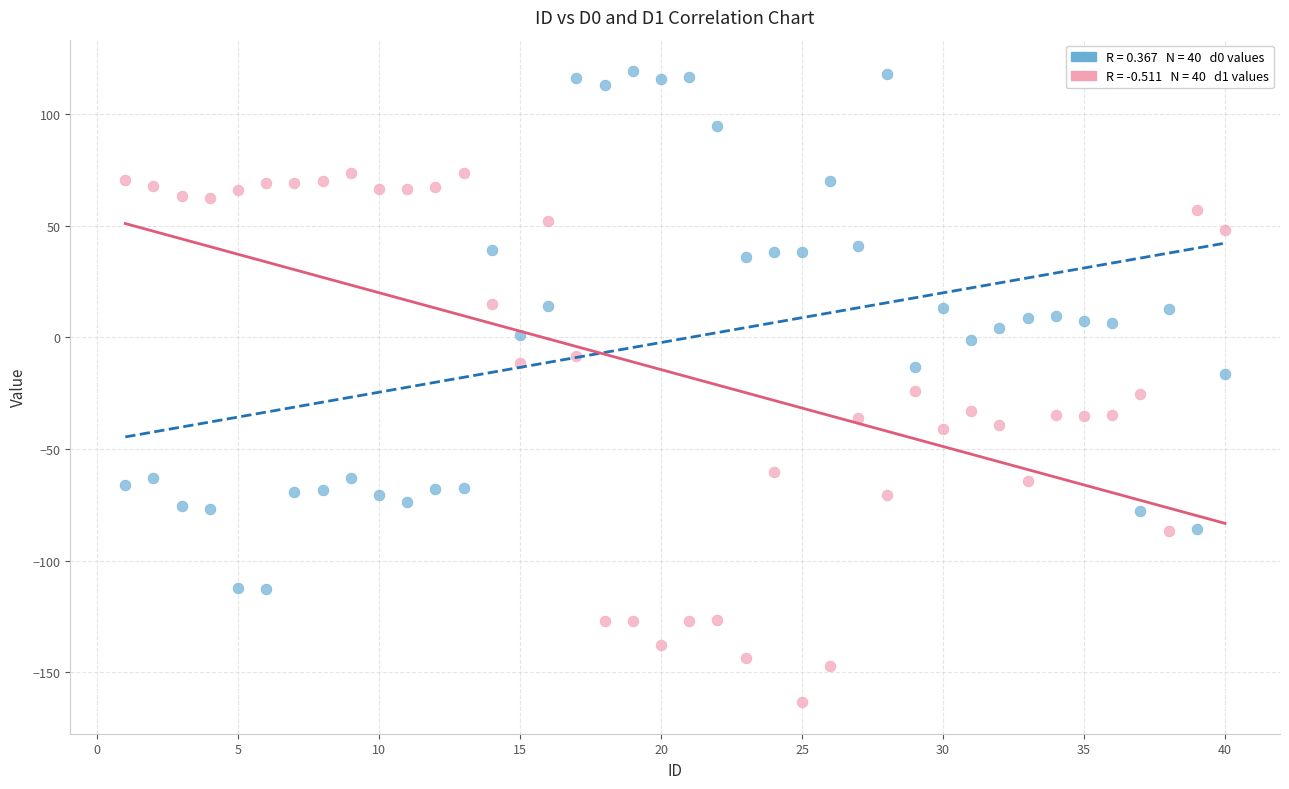

Across all data points, what is the range of Y values (max minus min)?

282.7